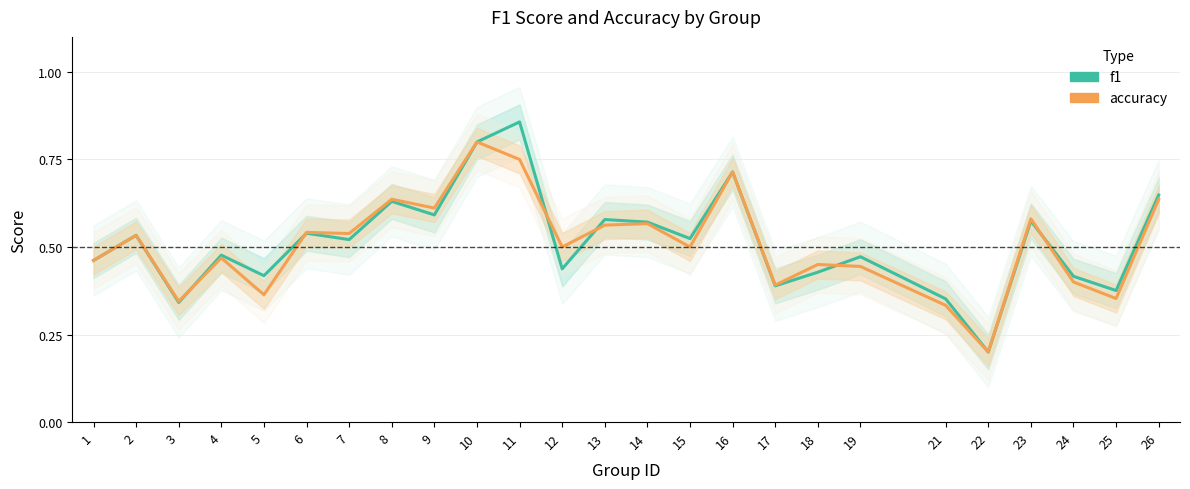

At 15, list the series in order from largest to smallest.

f1, accuracy